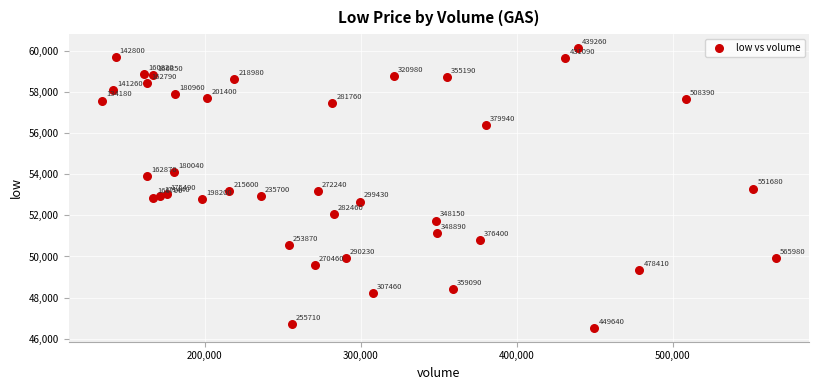

What Y value in the scatter plot is closest to 53330?

53300